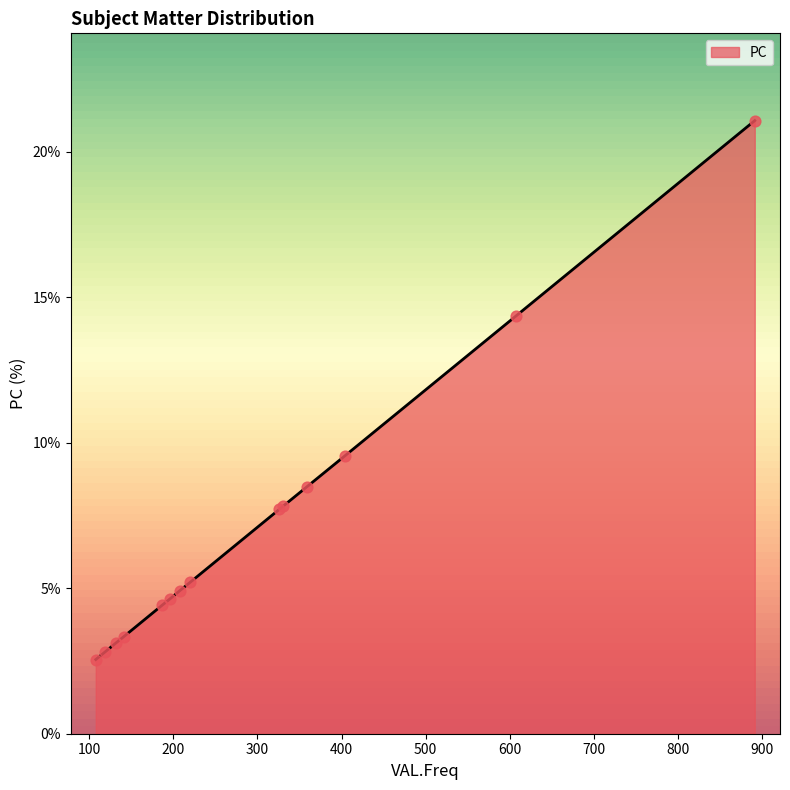

What is the difference between the maximum and minimum values?

18.5